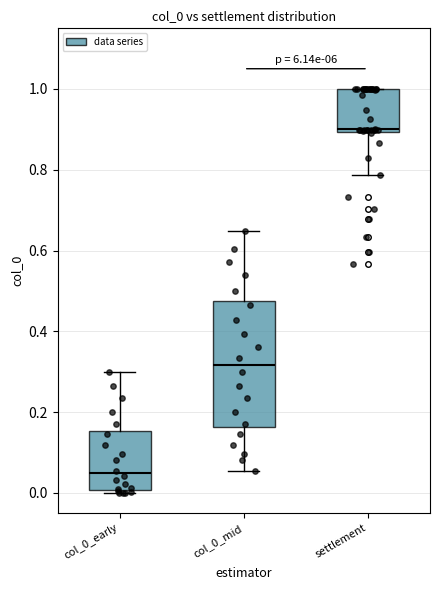

Which box has the highest median line?

settlement